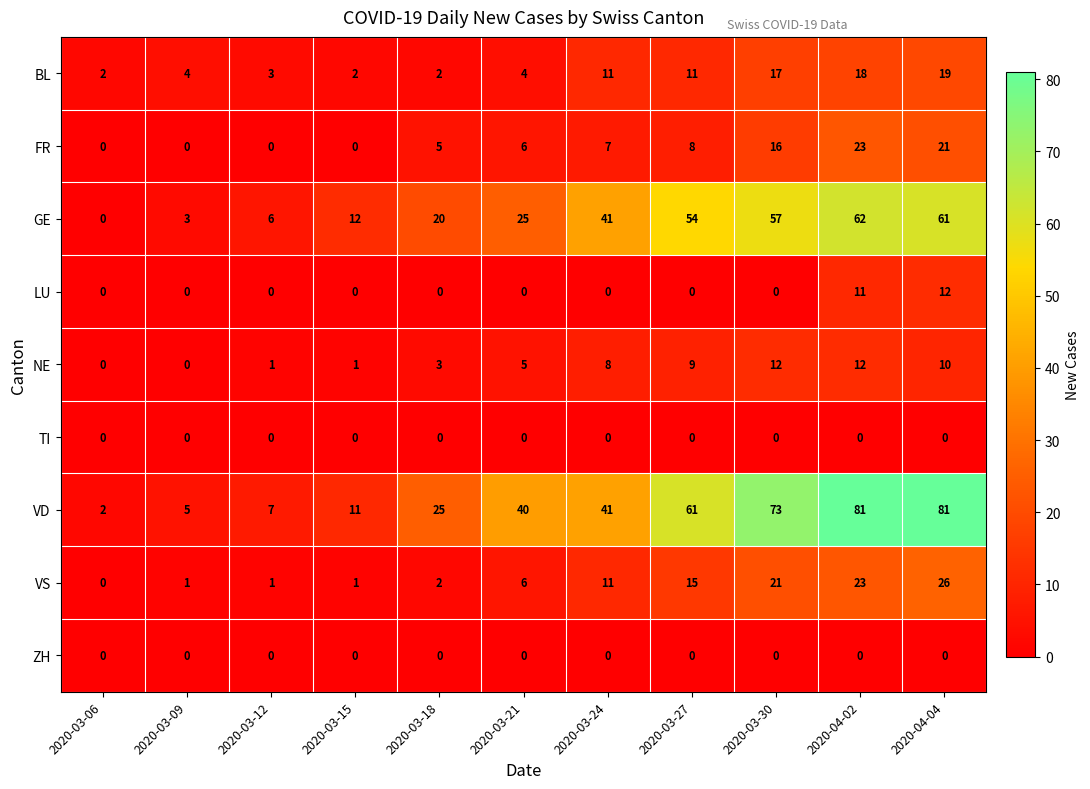

Where is FR nearest to the value 11?

2020-03-27